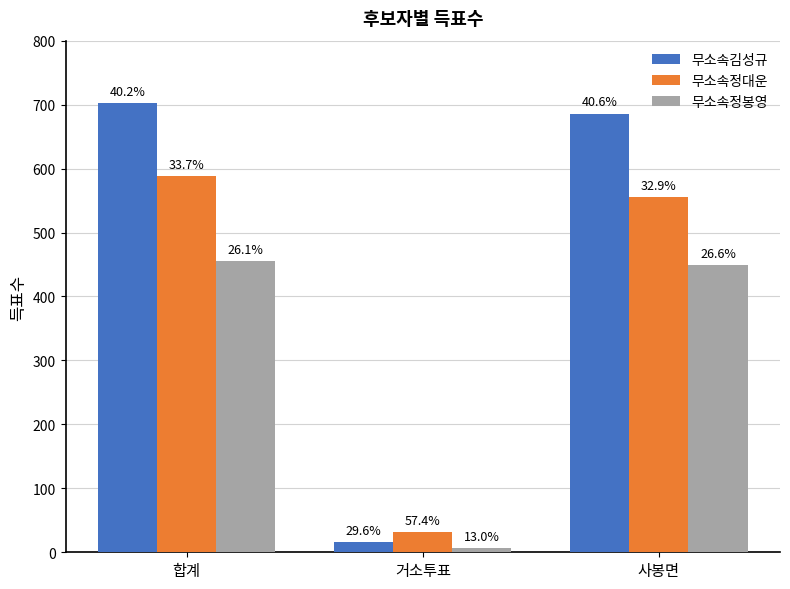

What are all the series names shown in the legend?

무소속김성규, 무소속정대운, 무소속정봉영